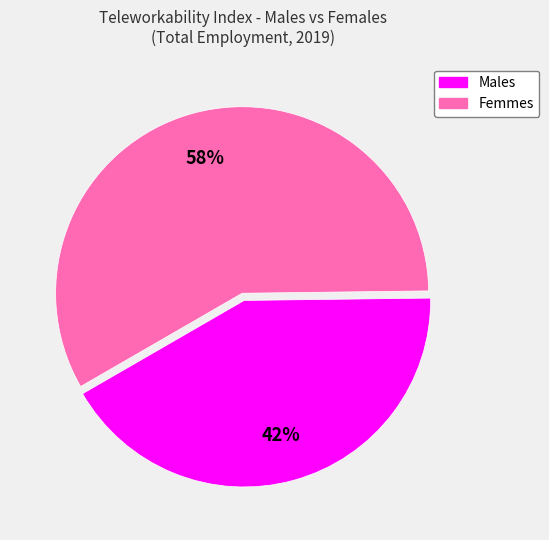

To the nearest percent, what is the average slice percentage?

50%